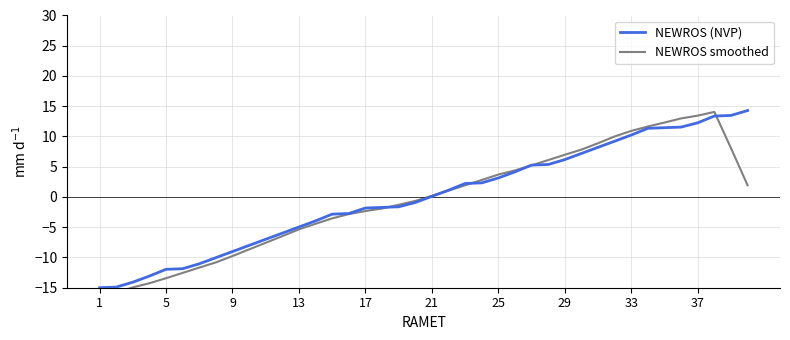

Reading right to left, extract all data points from this chart.

NEWROS (NVP): 14.3	13.5	13.4	12.3	11.6	11.5	11.4	10.2	9.2	8.2	7.2	6.2	5.4	5.3	4.2	3.1	2.3	2.2	1.1	0.1	-0.9	-1.6	-1.7	-1.8	-2.7	-2.8	-4.0	-5.0	-6.0	-7.0	-8.0	-9.0	-10.0	-11.0	-11.9	-12.0	-13.1	-14.1	-14.9	-15.0
NEWROS smoothed: 1.9	8.1	14.1	13.5	13.0	12.3	11.7	10.9	10.0	8.9	7.8	7.0	6.1	5.2	4.4	3.7	2.8	1.9	1.1	0.2	-0.7	-1.3	-1.9	-2.3	-2.8	-3.5	-4.4	-5.4	-6.5	-7.6	-8.7	-9.8	-10.8	-11.7	-12.6	-13.4	-14.3	-14.9	-15.8	-16.5